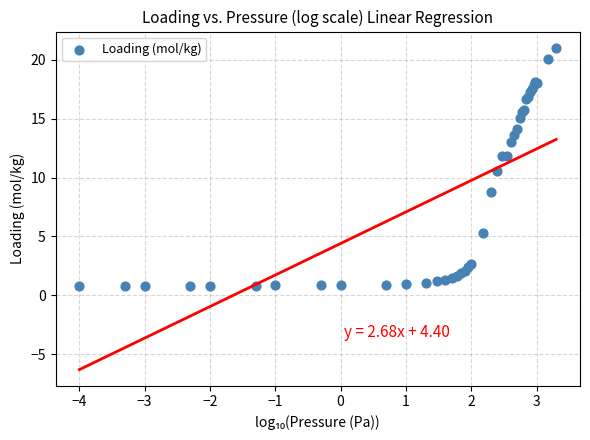

What Y value in the scatter plot is closest to 10?

10.6